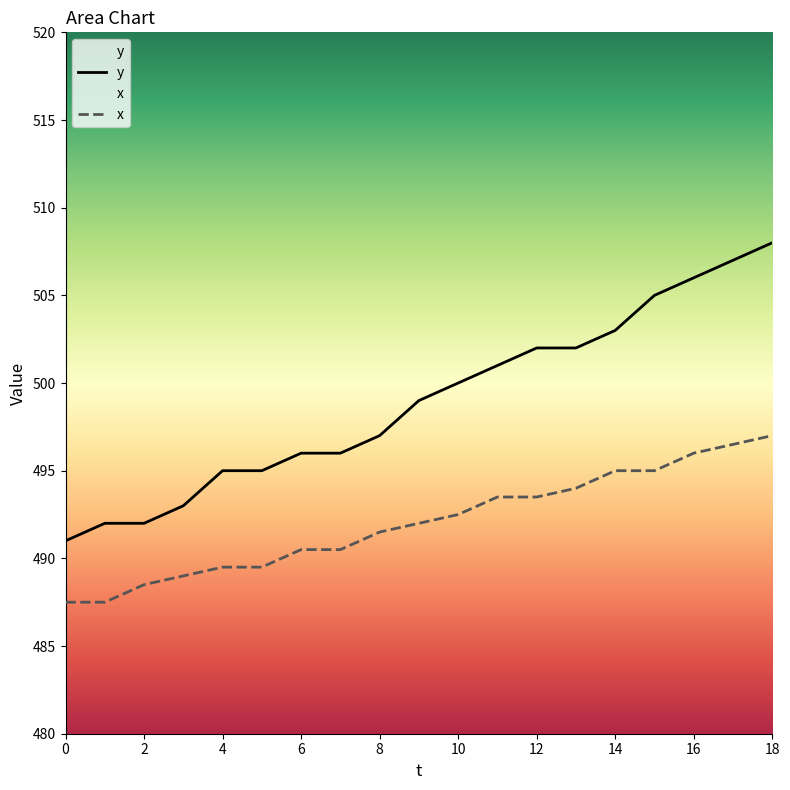

True or false: y and x intersect in this chart.

False